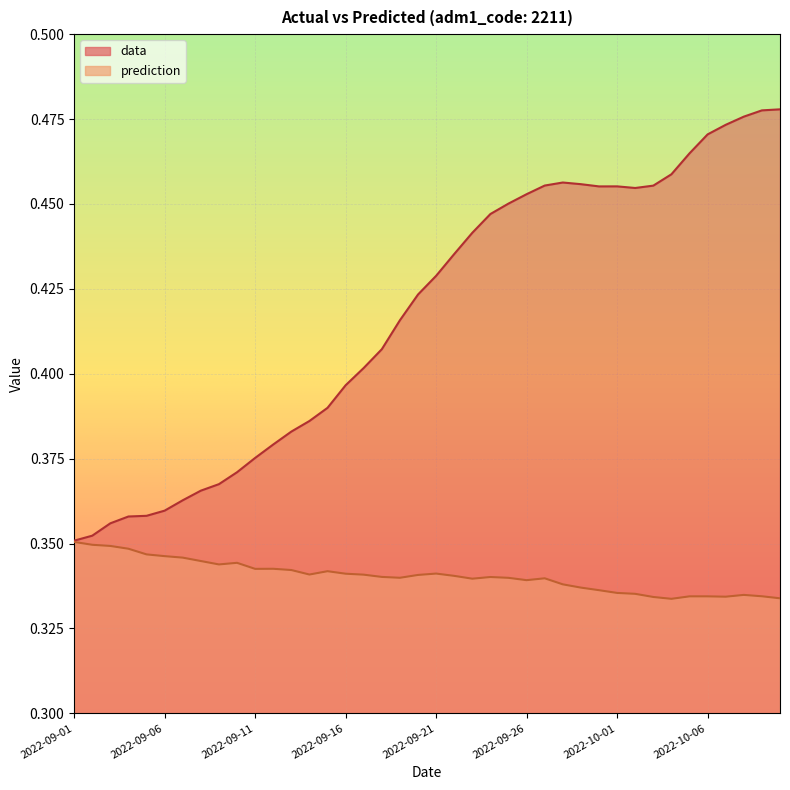

Does the chart display data point markers on the line(s)?

No